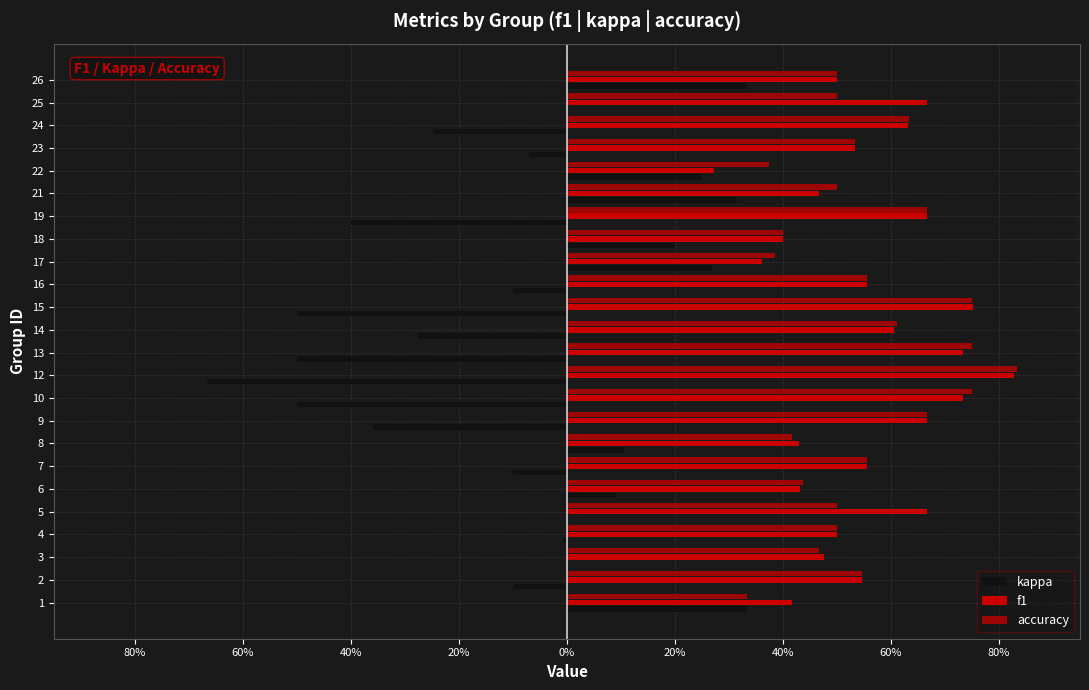

What is the difference between the maximum and minimum values in the accuracy series?

0.5